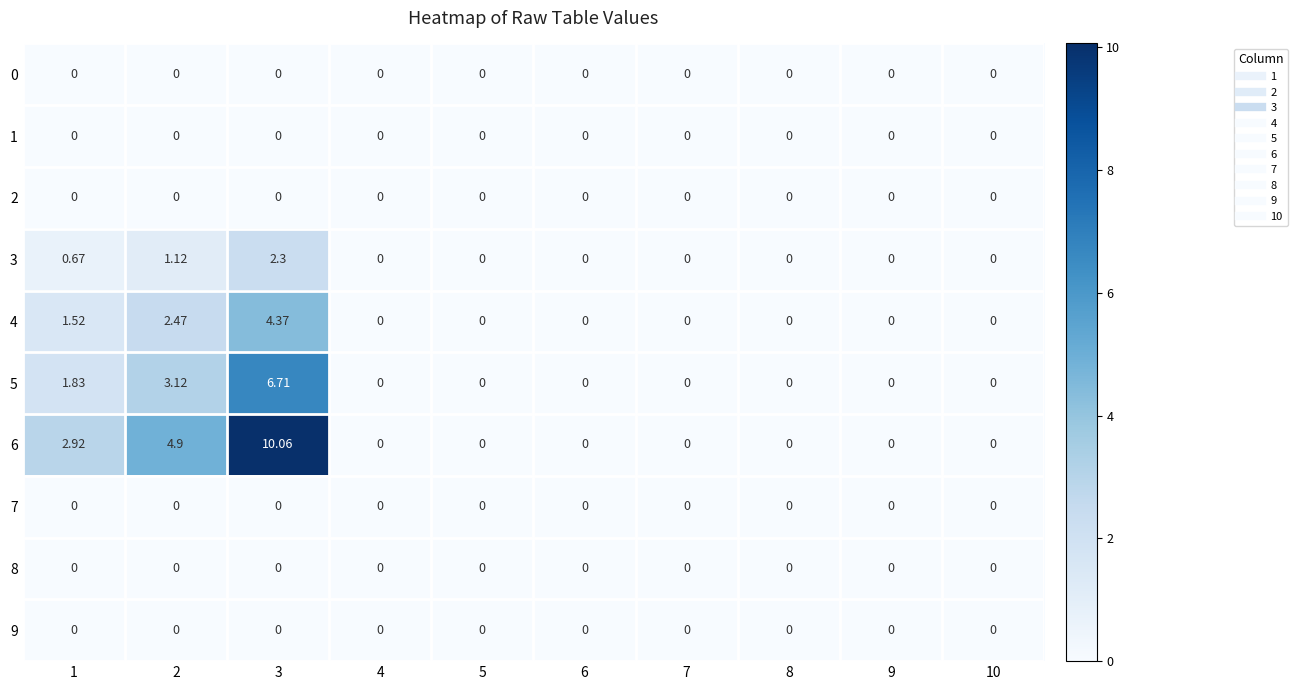

Reading left to right, what are all the values shown in this chart?

0: 1=0.0	2=0.0	3=0.0	4=0.0	5=0.0	6=0.0	7=0.0	8=0.0	9=0.0	10=0.0
1: 1=0.0	2=0.0	3=0.0	4=0.0	5=0.0	6=0.0	7=0.0	8=0.0	9=0.0	10=0.0
2: 1=0.0	2=0.0	3=0.0	4=0.0	5=0.0	6=0.0	7=0.0	8=0.0	9=0.0	10=0.0
3: 1=0.7	2=1.1	3=2.3	4=0.0	5=0.0	6=0.0	7=0.0	8=0.0	9=0.0	10=0.0
4: 1=1.5	2=2.5	3=4.4	4=0.0	5=0.0	6=0.0	7=0.0	8=0.0	9=0.0	10=0.0
5: 1=1.8	2=3.1	3=6.7	4=0.0	5=0.0	6=0.0	7=0.0	8=0.0	9=0.0	10=0.0
6: 1=2.9	2=4.9	3=10.1	4=0.0	5=0.0	6=0.0	7=0.0	8=0.0	9=0.0	10=0.0
7: 1=0.0	2=0.0	3=0.0	4=0.0	5=0.0	6=0.0	7=0.0	8=0.0	9=0.0	10=0.0
8: 1=0.0	2=0.0	3=0.0	4=0.0	5=0.0	6=0.0	7=0.0	8=0.0	9=0.0	10=0.0
9: 1=0.0	2=0.0	3=0.0	4=0.0	5=0.0	6=0.0	7=0.0	8=0.0	9=0.0	10=0.0